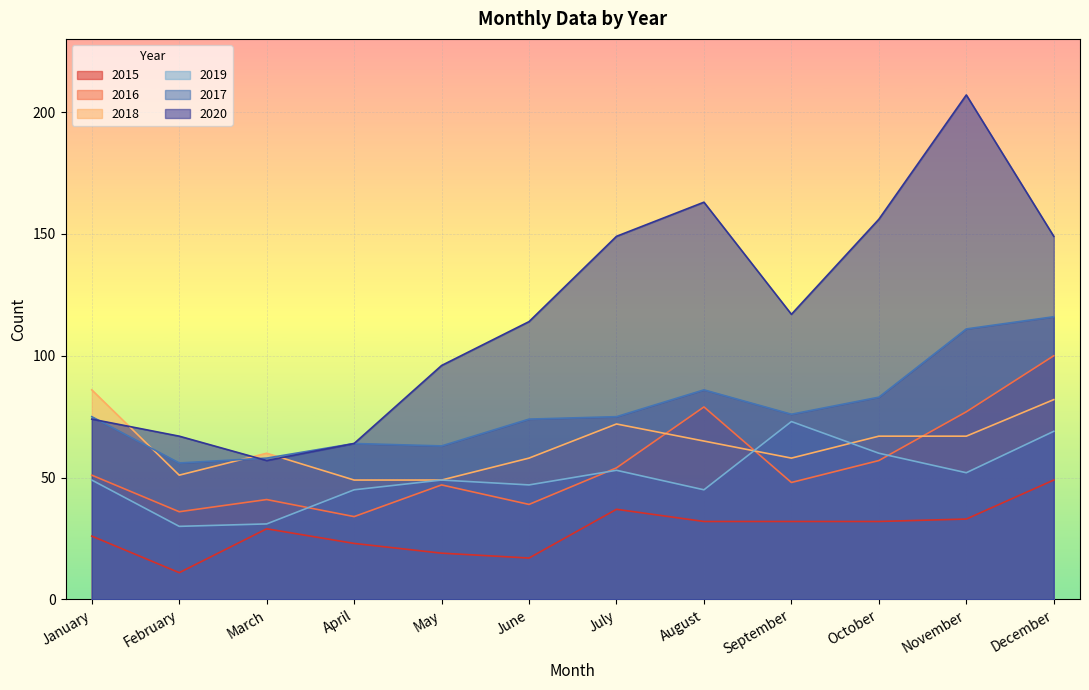

Where does the 2020 series first go above 117?

July